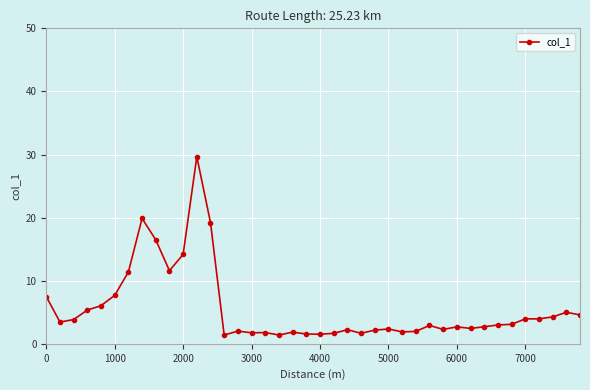

True or false: there are more than 0 points higher than both neighbors.

True